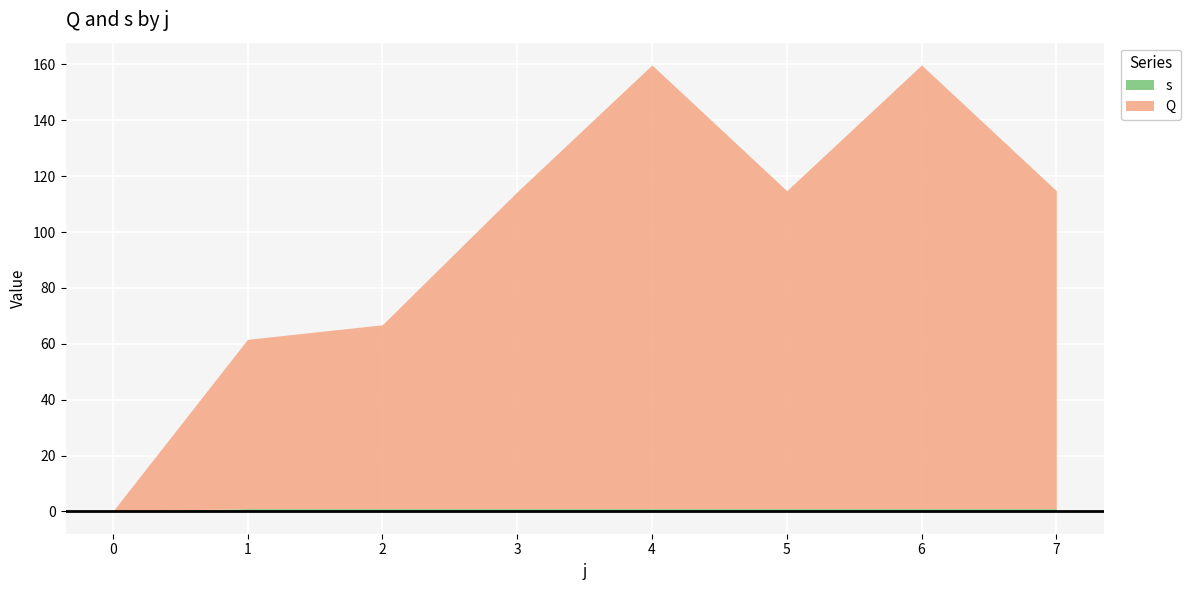

How many data points in s are less than 1?

1